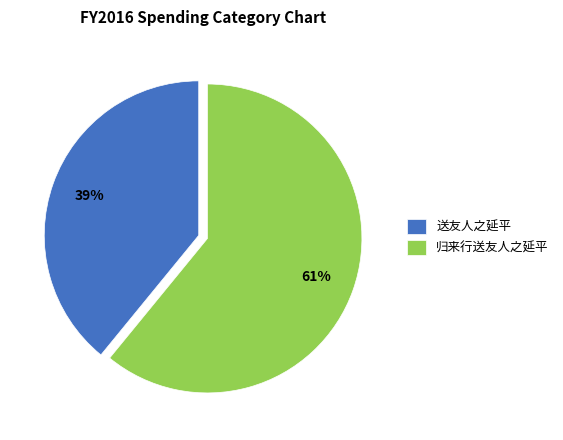

What is the majority slice?

归来行送友人之延平